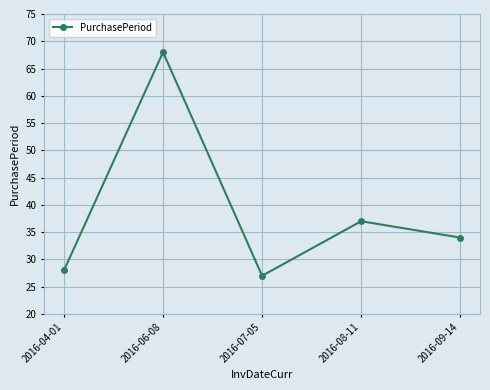

The value at 2016-08-11 is 37. True or false?

True